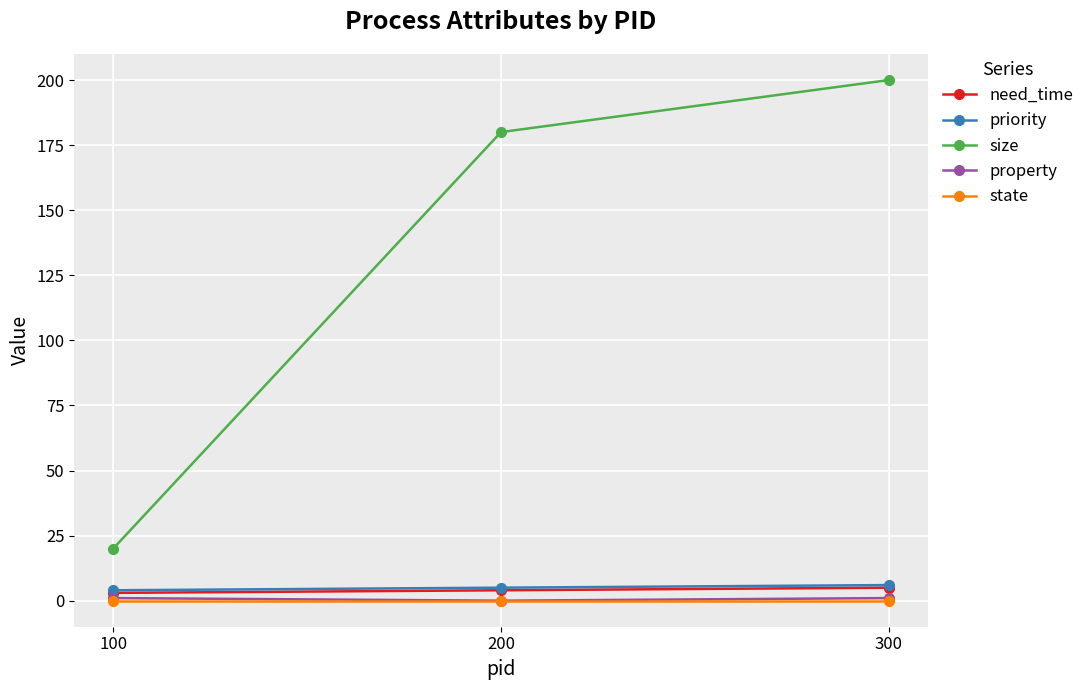

What is the difference between the second highest and minimum values in the size series?

160